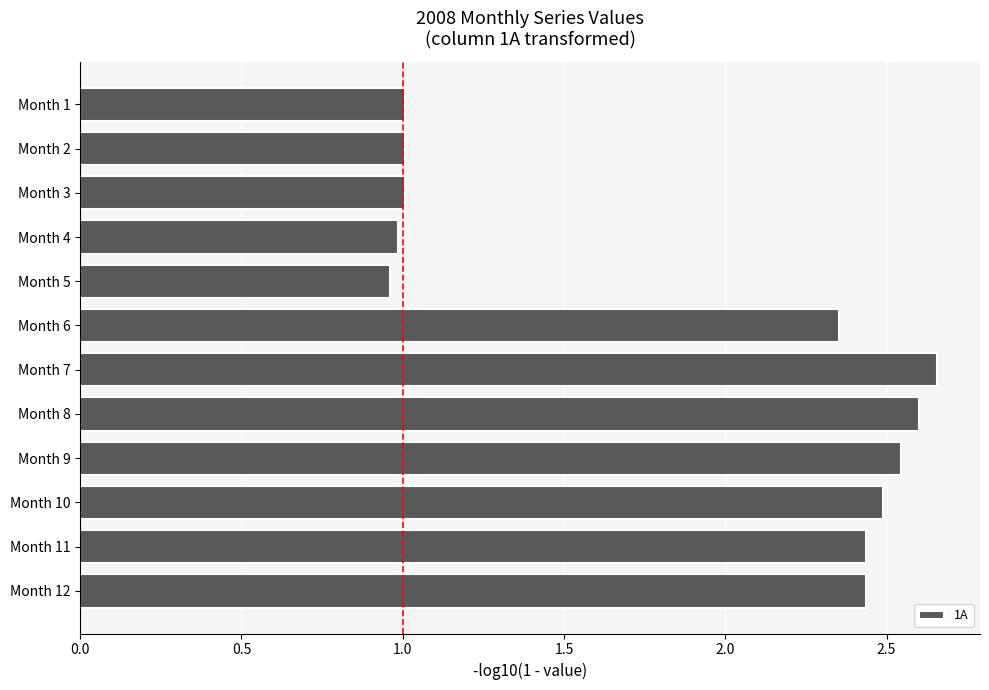

The chart shows a value of 3.6 at Month 11. True or false?

False